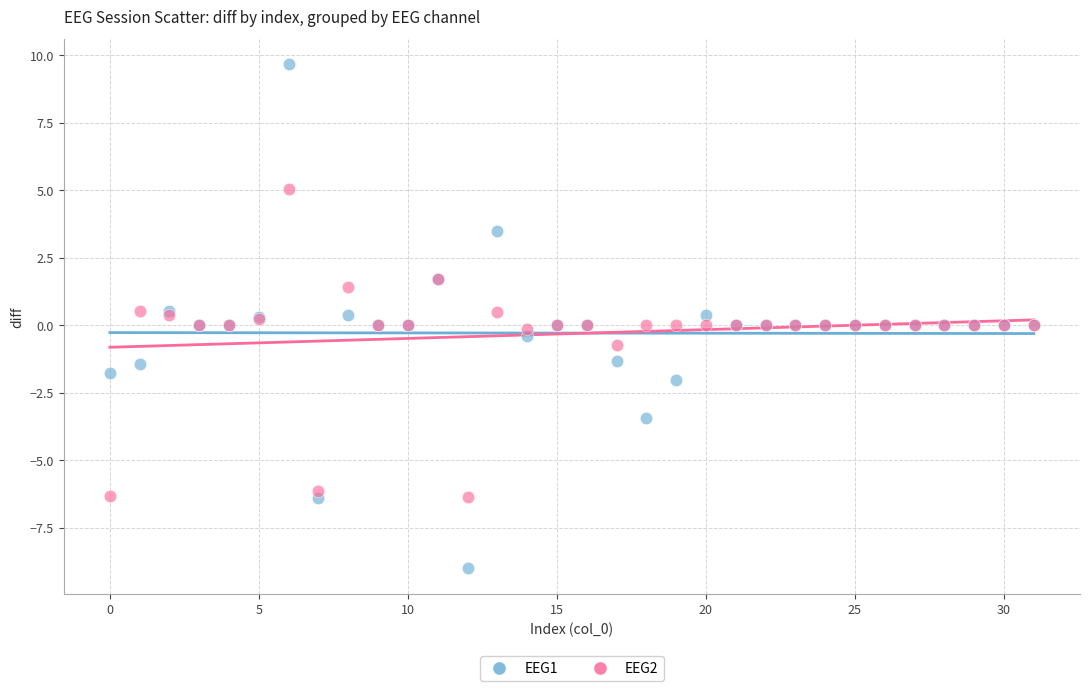

What are all the series names shown in the legend?

EEG1, EEG2